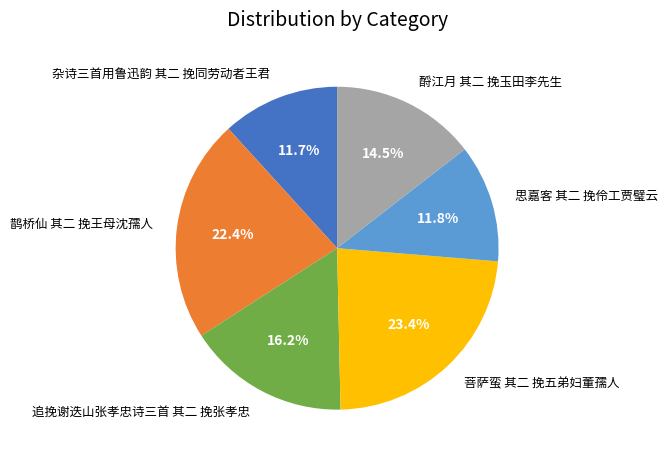

To the nearest percent, what is the average slice percentage?

17%